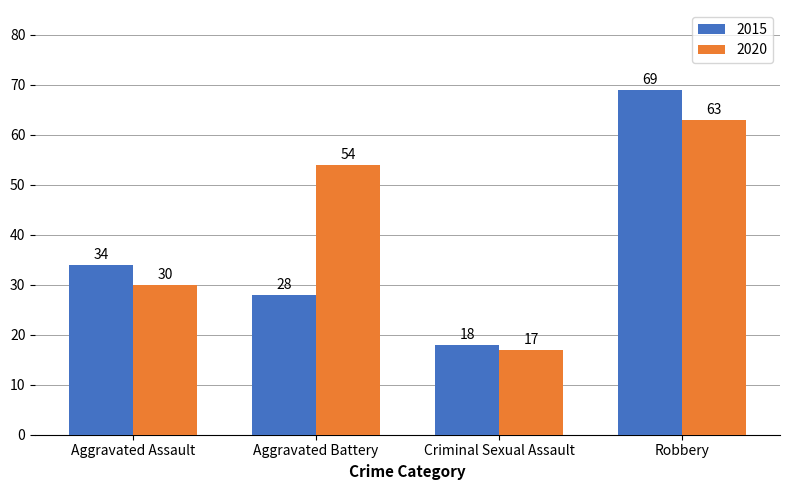

Reading right to left, what are all the values shown in this chart?

2015: Robbery=69	Criminal Sexual Assault=18	Aggravated Battery=28	Aggravated Assault=34
2020: Robbery=63	Criminal Sexual Assault=17	Aggravated Battery=54	Aggravated Assault=30